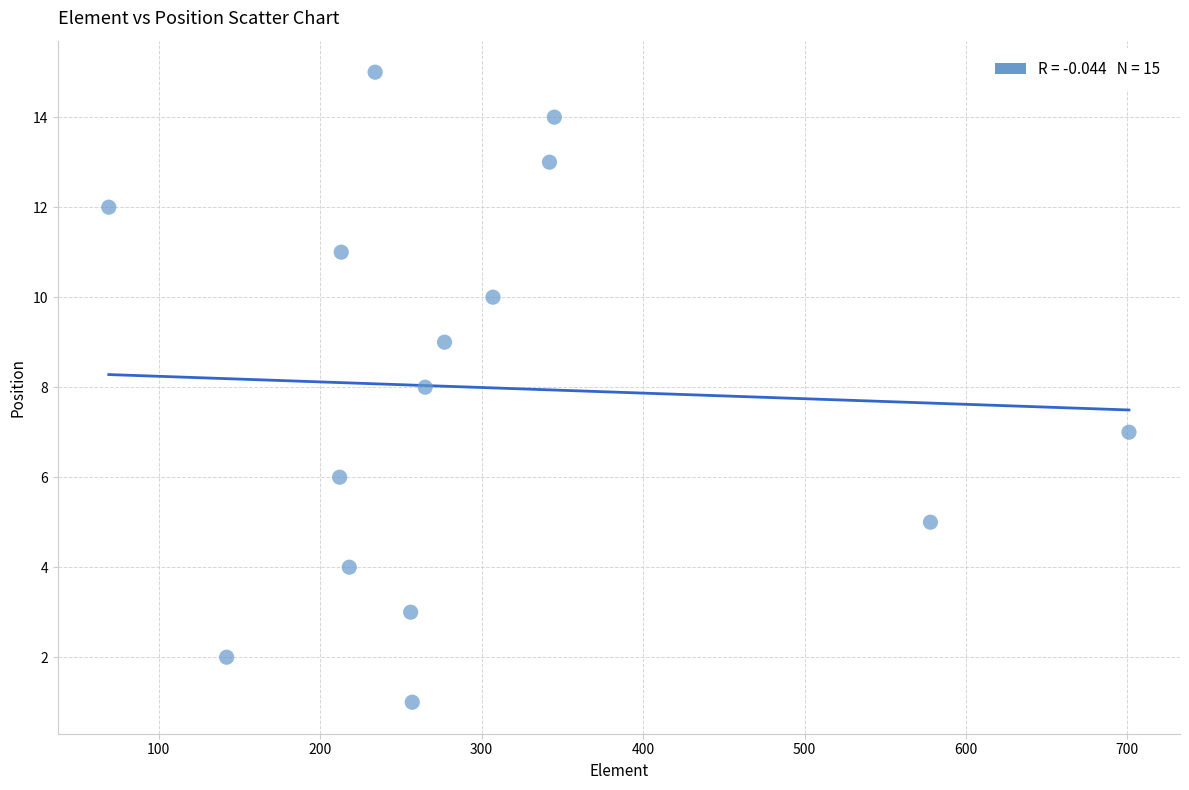

What is the range of X values (max minus min)?

632